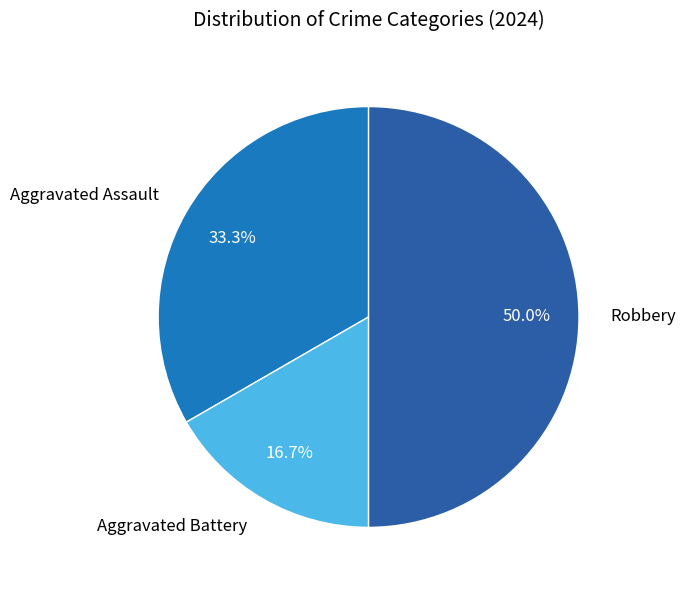

How many segments does this pie chart have?

3